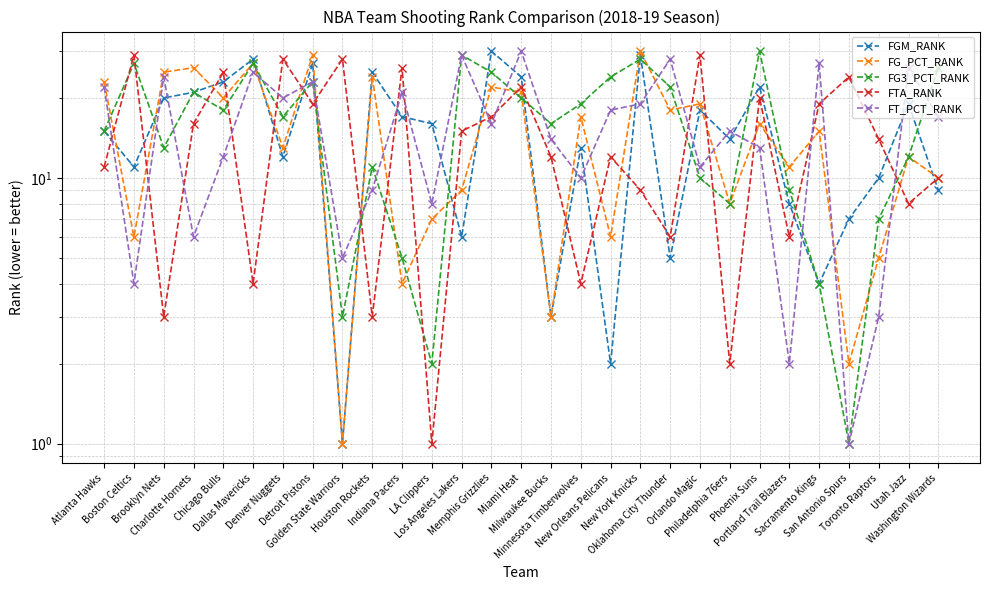

True or false: FT_PCT_RANK and FGM_RANK intersect in this chart.

True